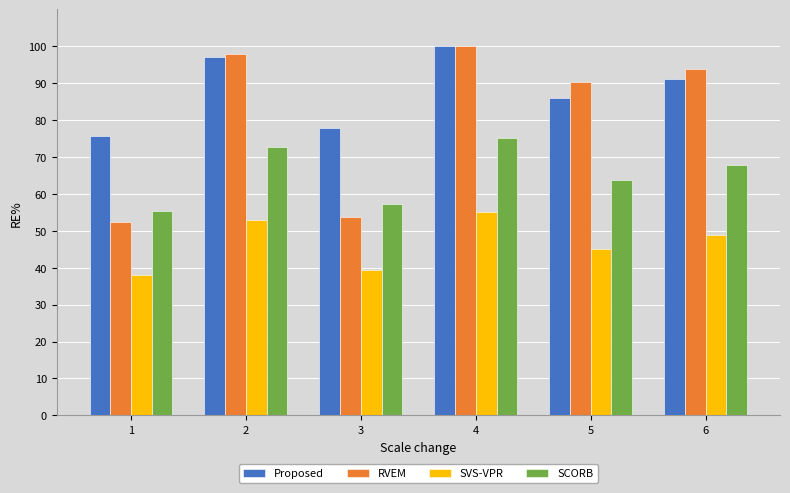

Rank the categories by Proposed value from lowest to highest.

1, 3, 5, 6, 2, 4